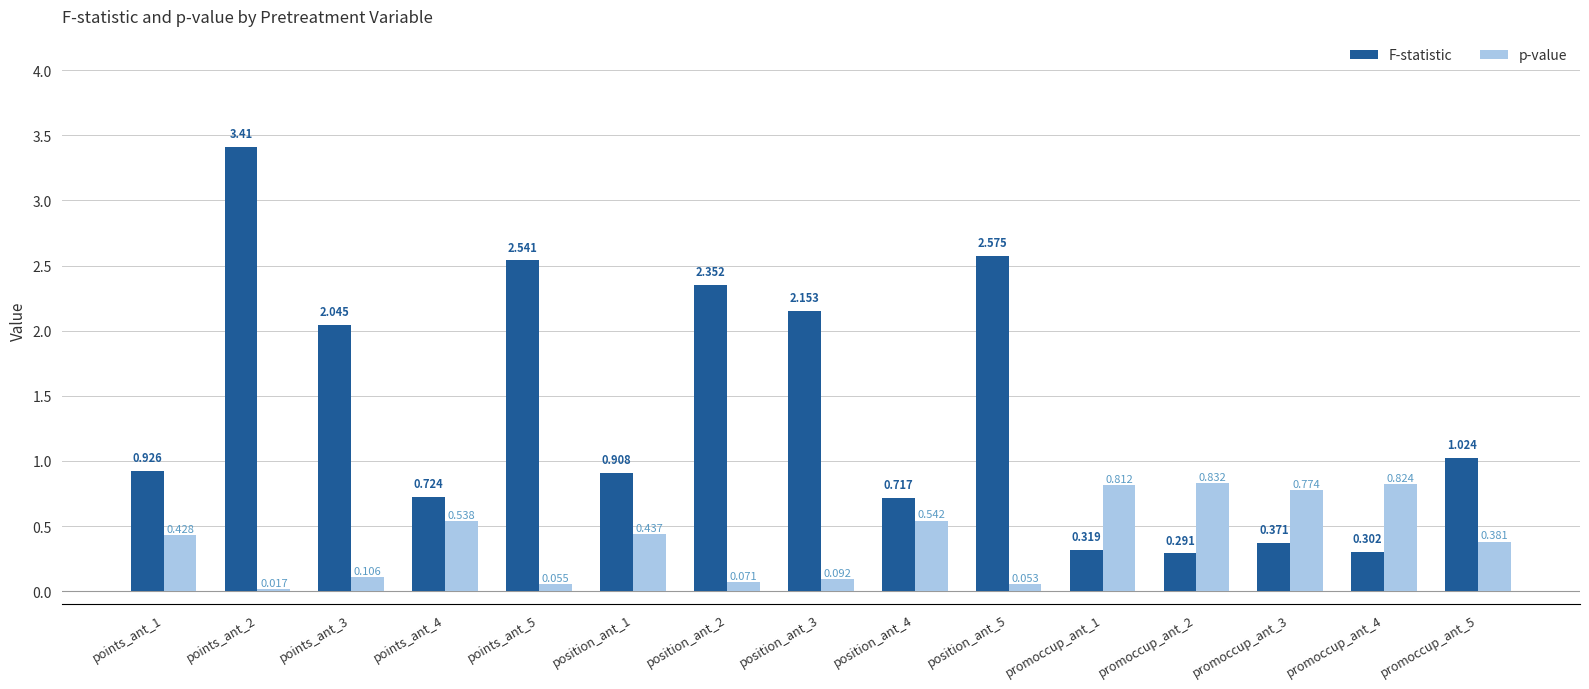

What is the greatest value displayed?

3.4